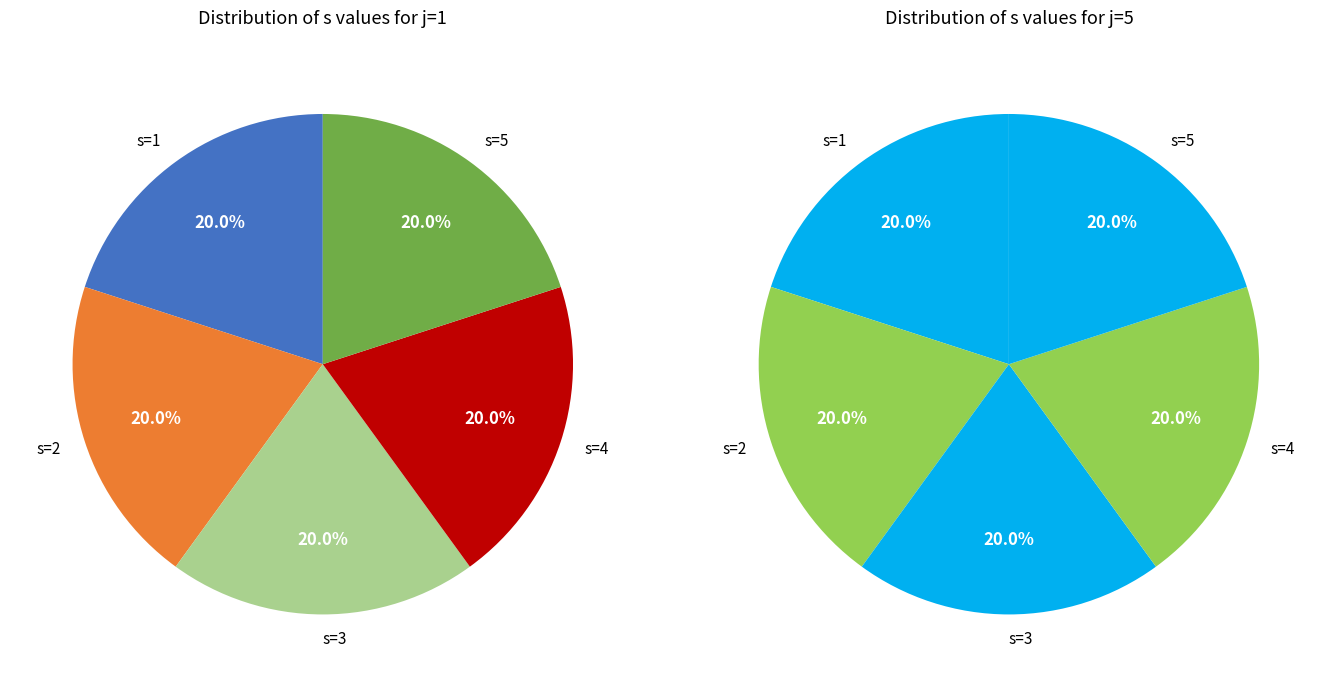

To the nearest percent, what is the average slice percentage?

20%